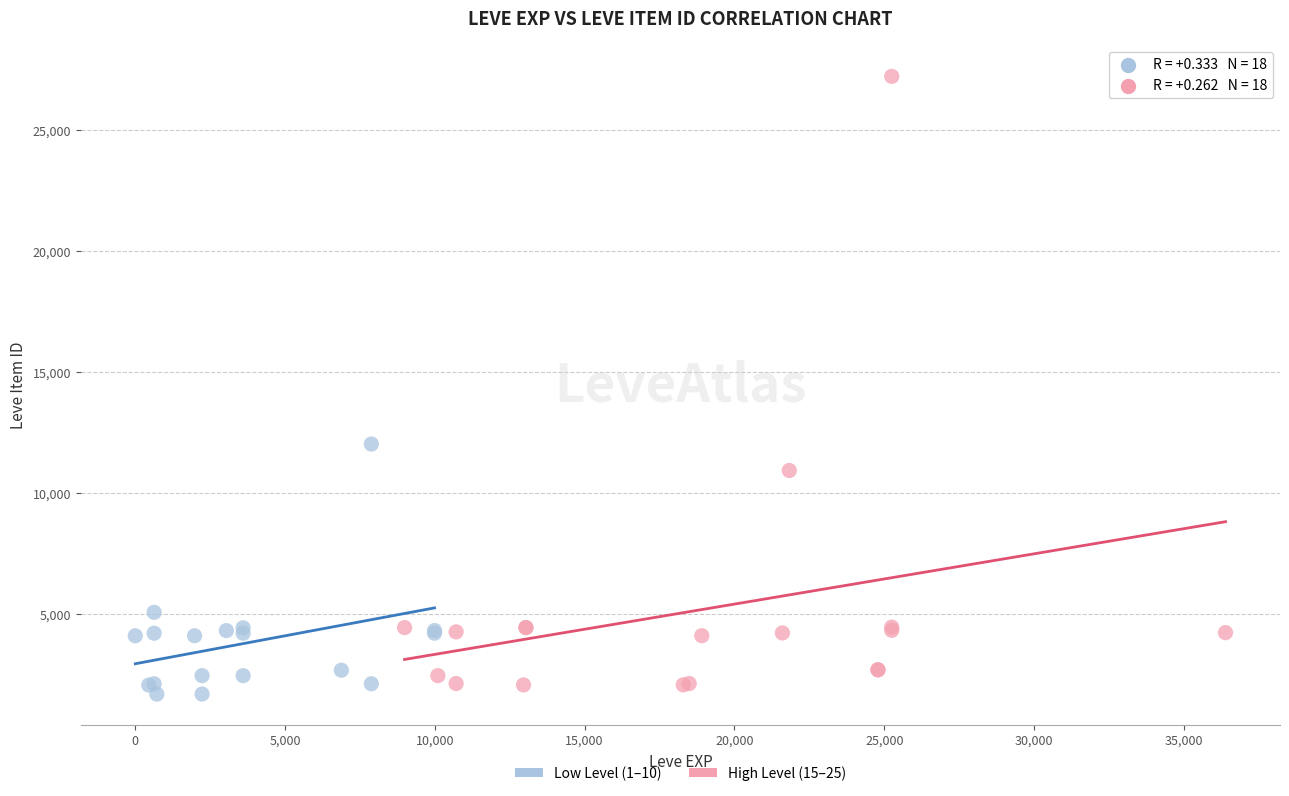

Which series has the largest Y range (max minus min)?

High Level (15–25)